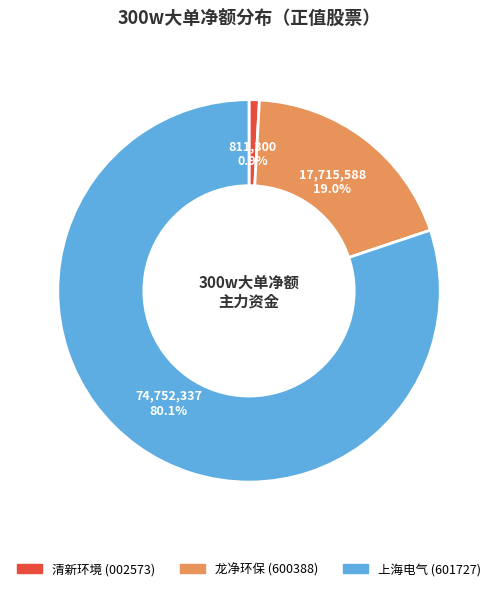

Is there a majority slice in this chart?

Yes